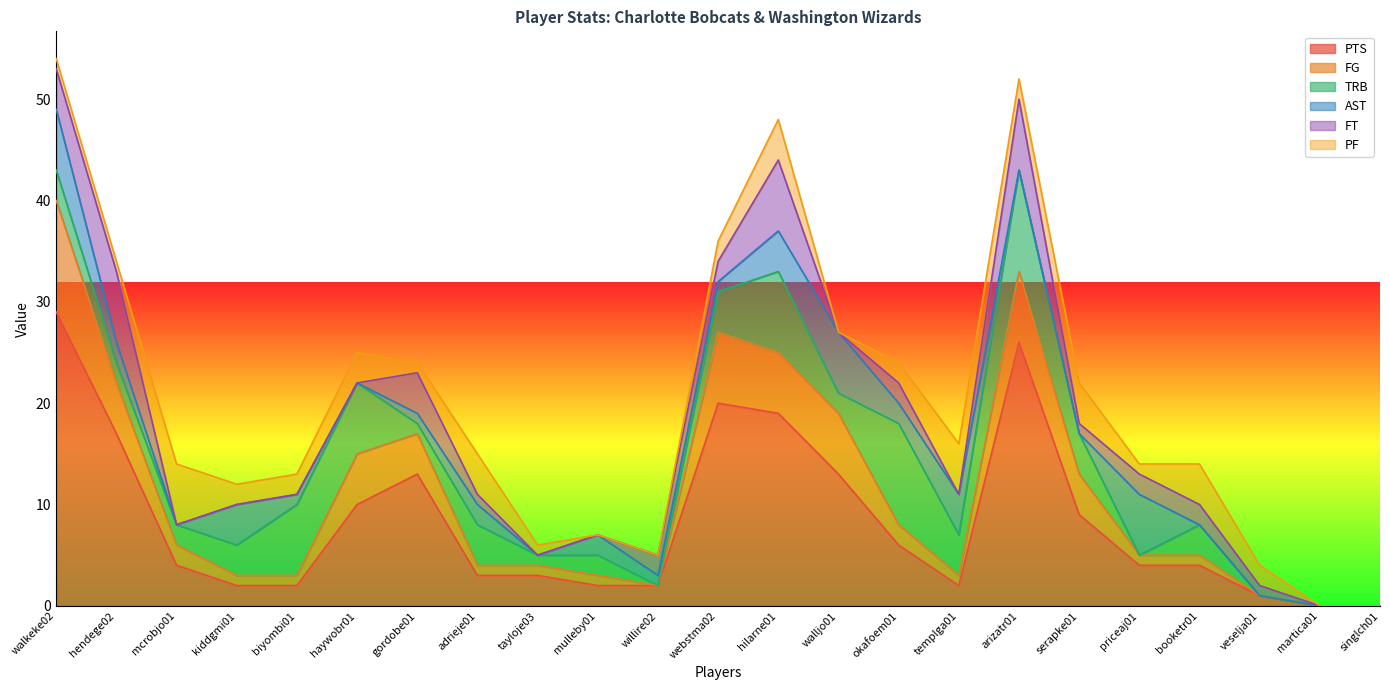

Reading left to right, transcribe all the data shown in this chart.

PTS: 29	17	4	2	2	10	13	3	3	2	2	20	19	13	6	2	26	9	4	4	1	0	0
FG: 11	5	2	1	1	5	4	1	1	1	0	7	6	6	2	1	7	4	1	1	0	0	0
TRB: 3	2	2	3	7	7	1	4	1	2	0	4	8	2	10	4	10	4	0	3	0	0	0
AST: 6	2	0	4	1	0	1	2	0	2	1	1	4	6	2	4	0	0	6	0	0	0	0
FT: 4	7	0	0	0	0	4	1	0	0	2	2	7	0	2	0	7	1	2	2	1	0	0
PF: 1	1	6	2	2	3	1	4	1	0	0	2	4	0	2	5	2	4	1	4	2	0	0